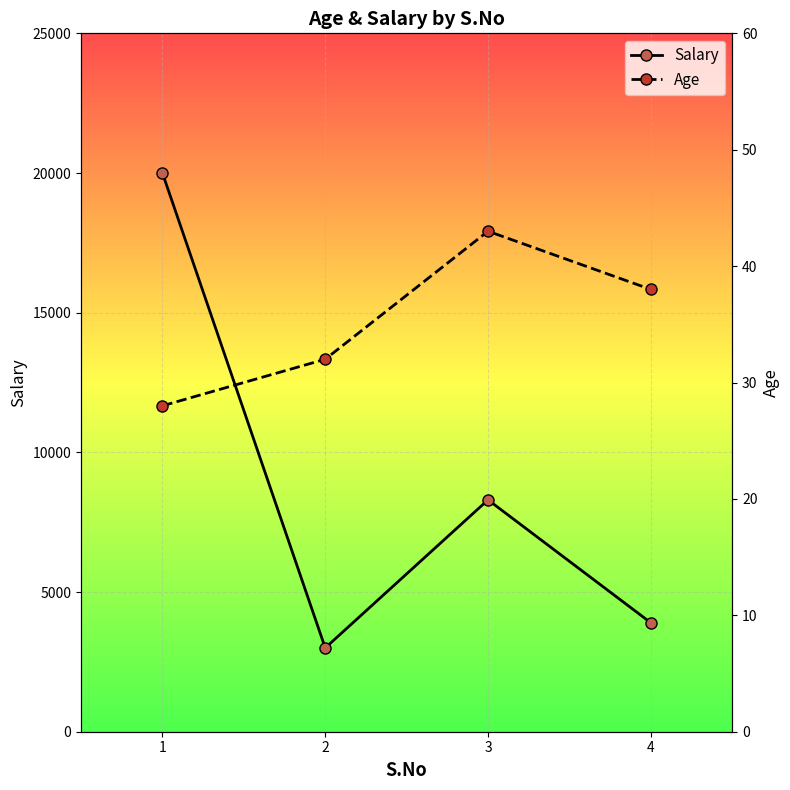

At which category does Salary reach its first local valley?

2